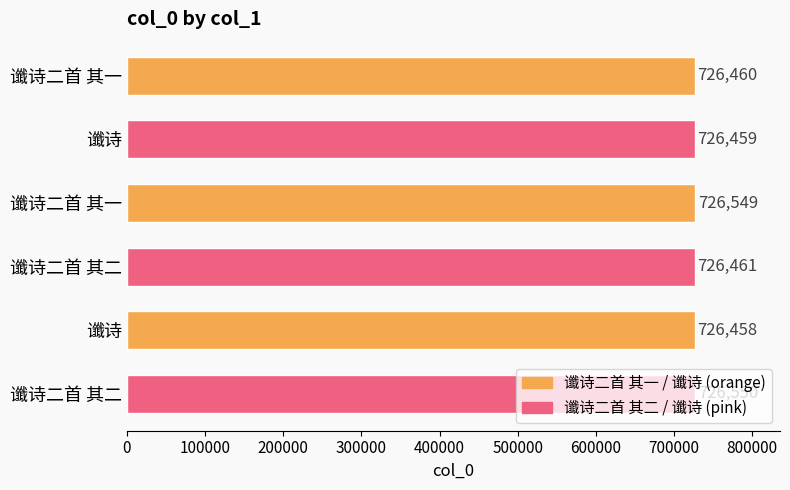

What is the greatest value displayed?

726550